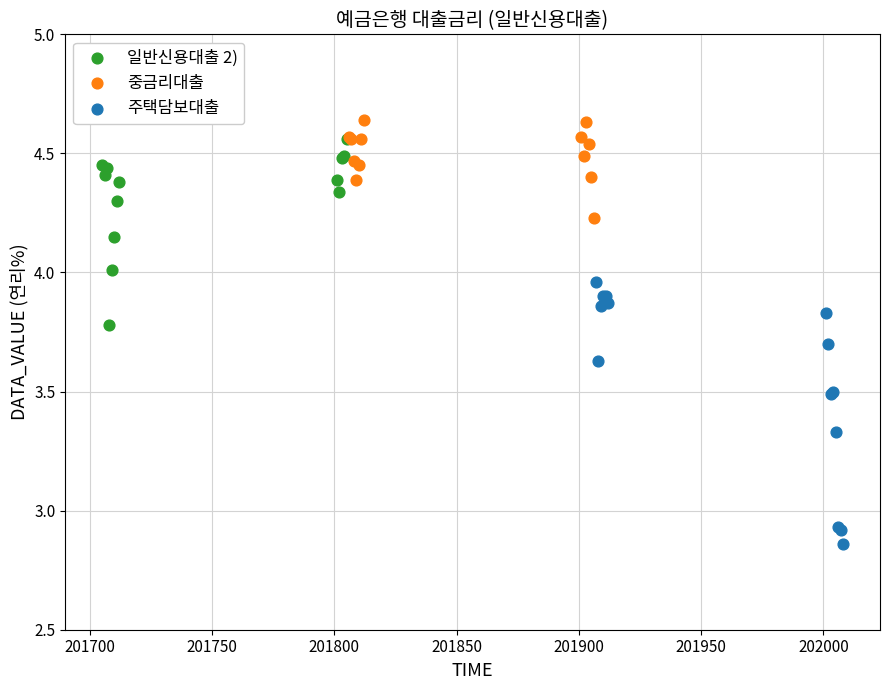

Which series contains the lowest Y value?

주택담보대출